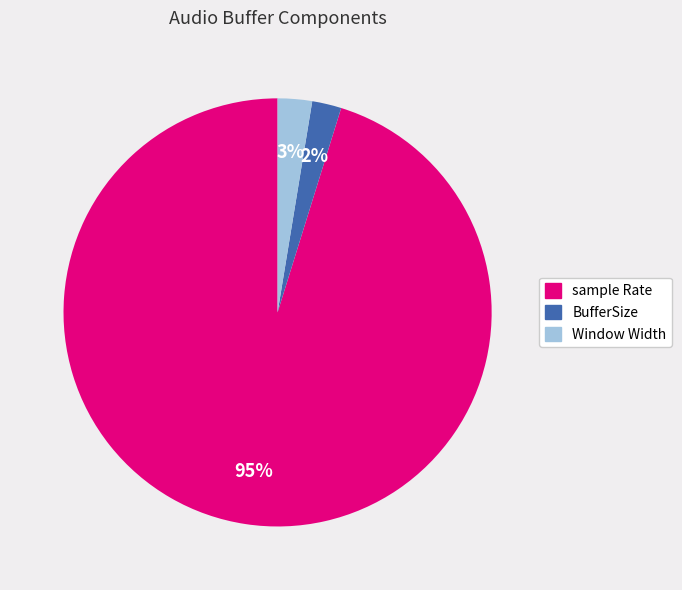

True or false: BufferSize accounts for 2% of the total.

True